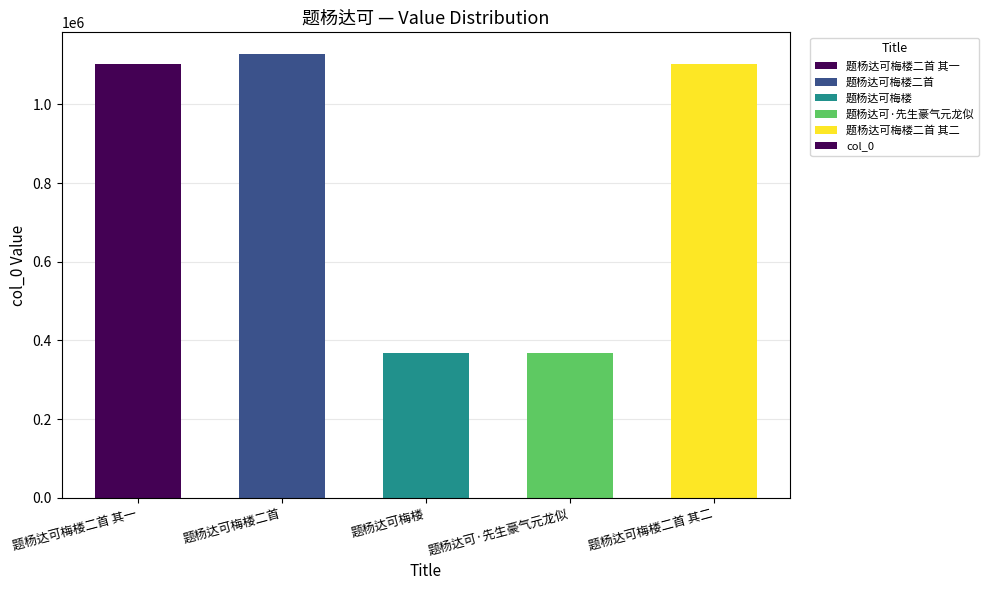

What is the average value?

812981